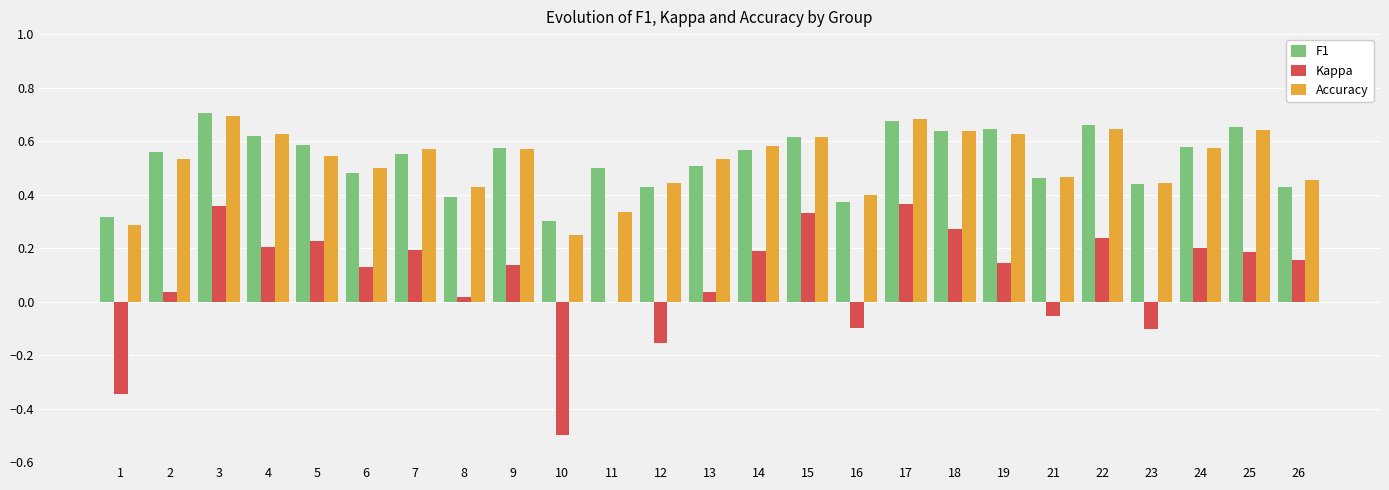

Is the value of F1 at 18 greater than the value of Accuracy at 2?

Yes